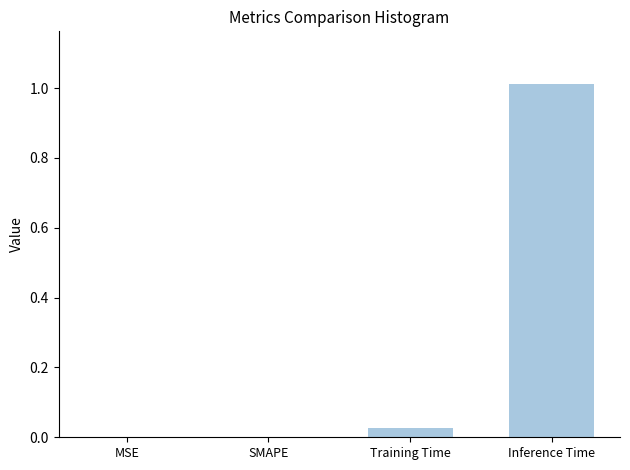

What is the average value?

0.3